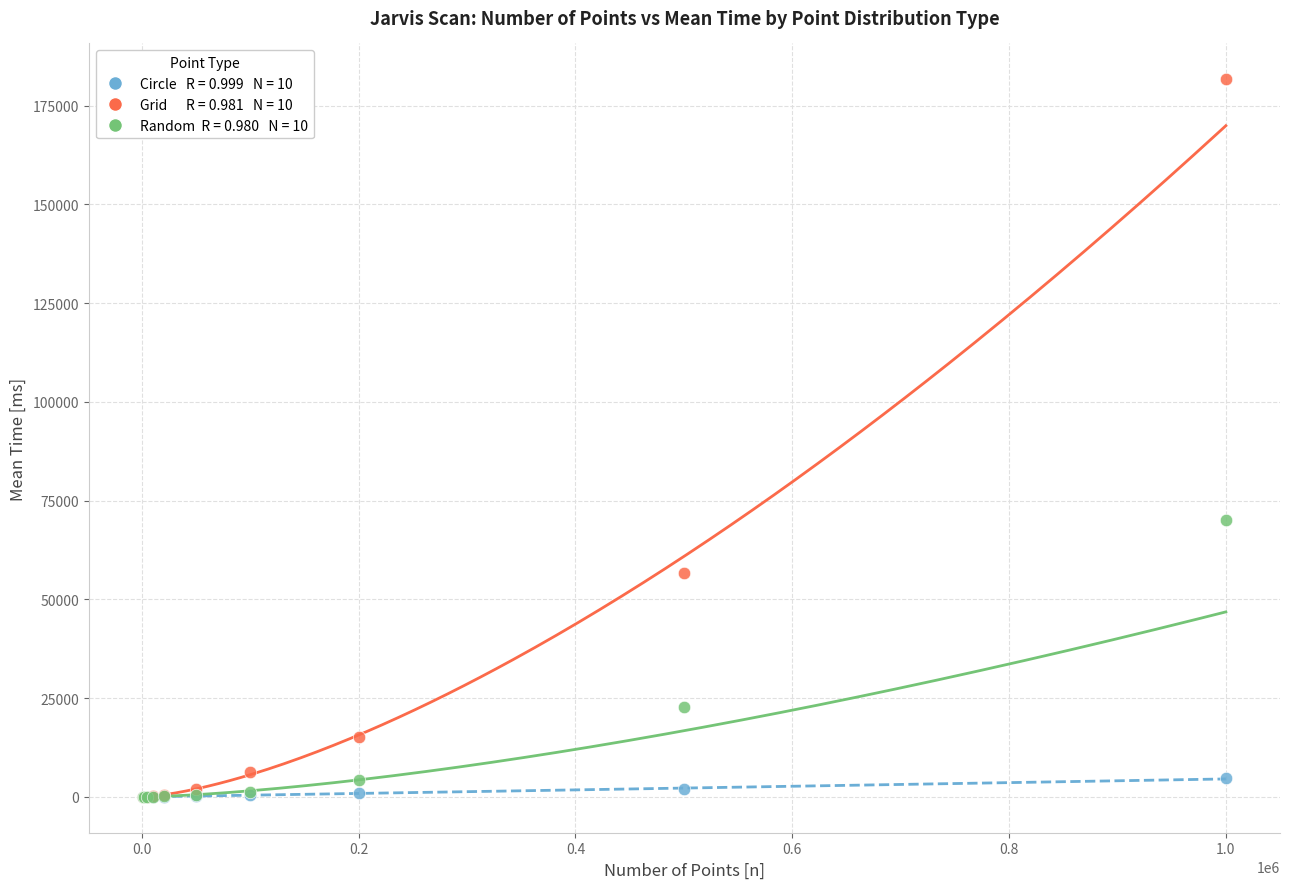

Across all series, what Y value is closest to 90822?

70028.3